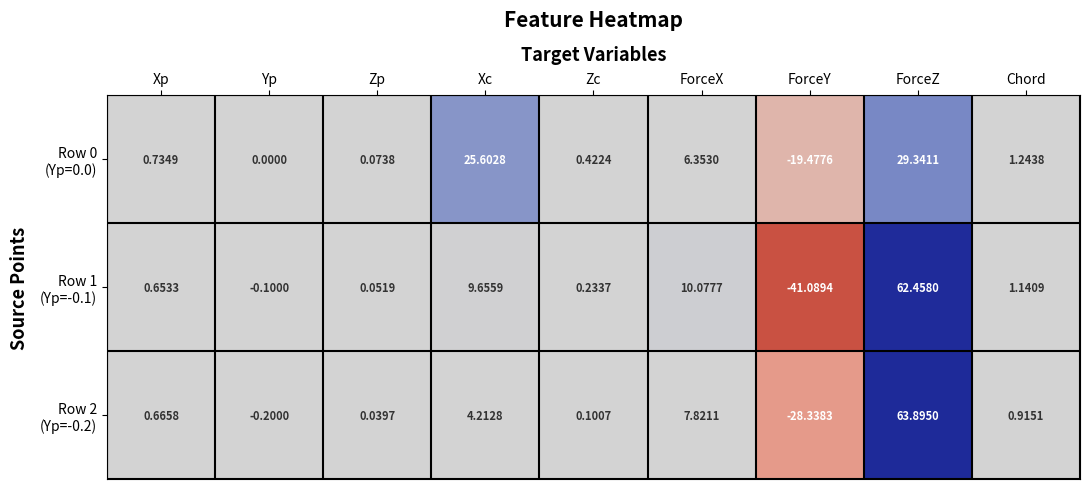

How many data points does each series have?

9